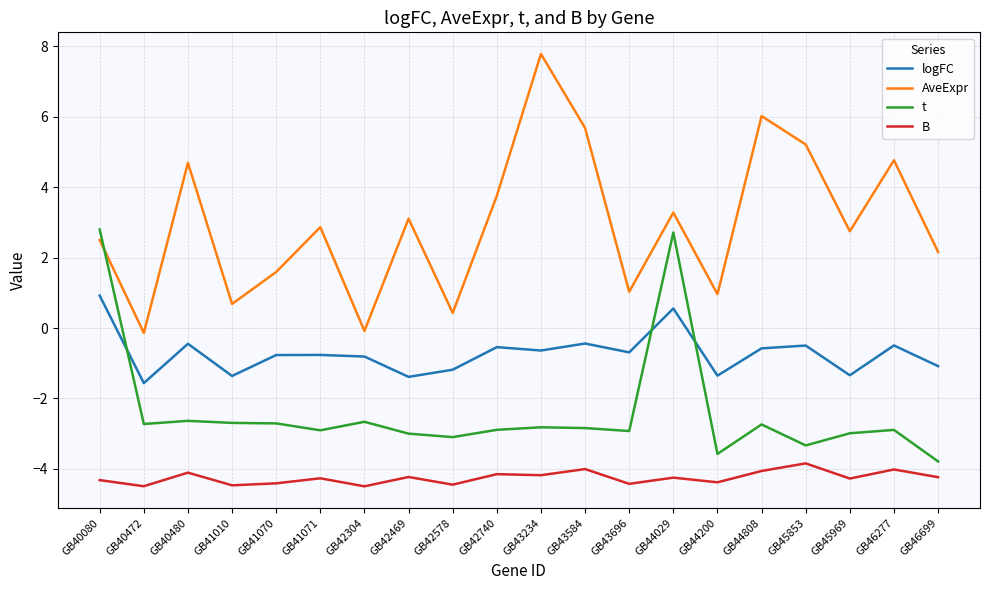

What is the difference between the logFC values at GB44808 and GB46277?

0.1